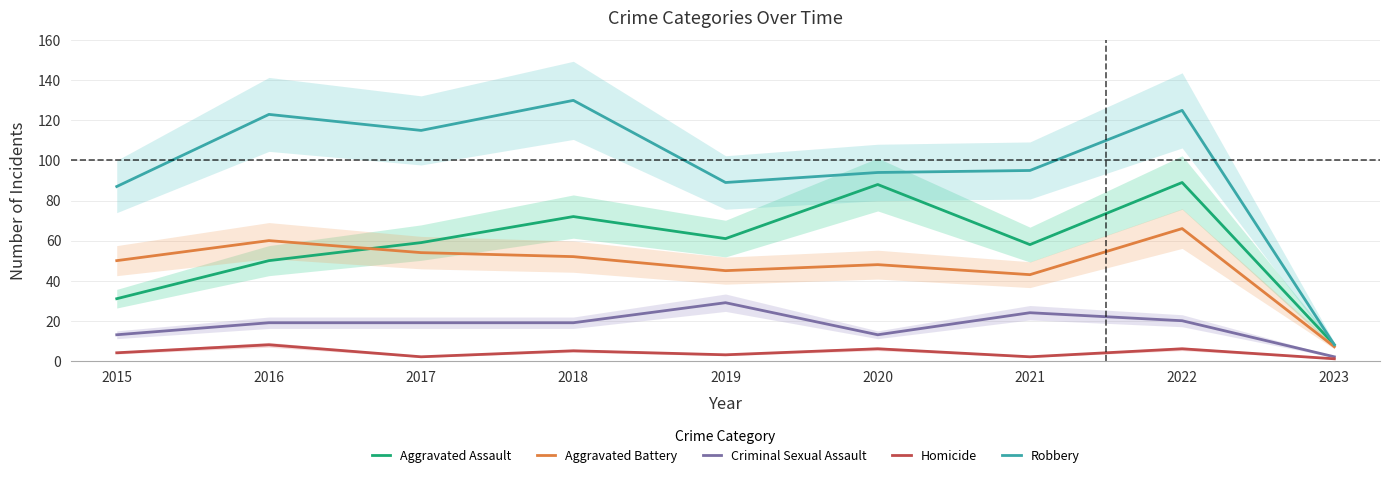

True or false: Aggravated Assault and Criminal Sexual Assault cross at least once.

False